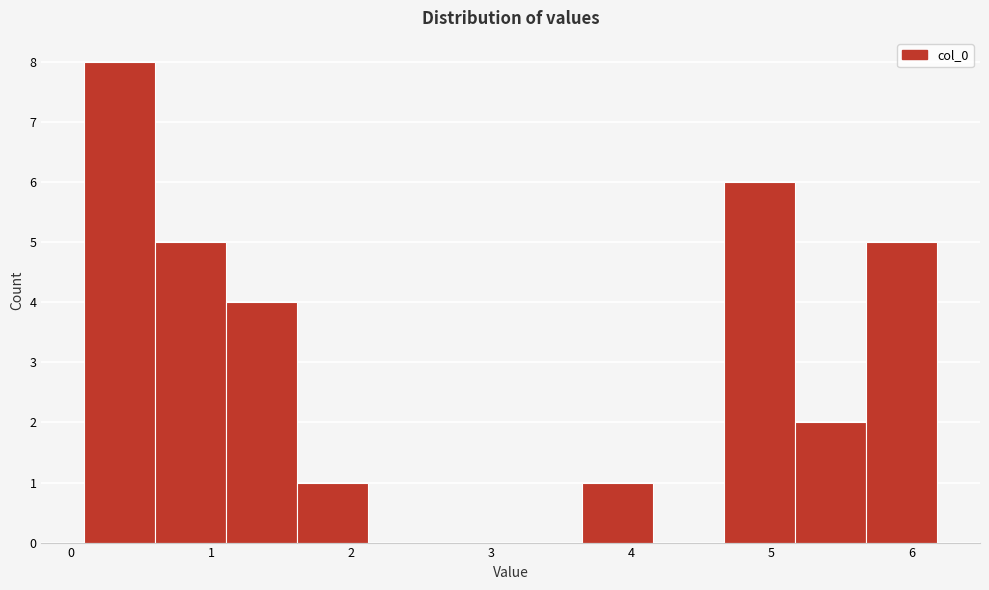

Reading left to right, list every bar in this chart as the range it spans on the x-axis followed by its height. Neither the bar edges nor the heights are printed on the chart, so give them approximately, as read against the axes.

0.1 to 0.6: 8
0.6 to 1.1: 5
1.1 to 1.6: 4
1.6 to 2.1: 1
2.1 to 2.6: 0
2.6 to 3.1: 0
3.1 to 3.6: 0
3.6 to 4.2: 1
4.2 to 4.7: 0
4.7 to 5.2: 6
5.2 to 5.7: 2
5.7 to 6.2: 5